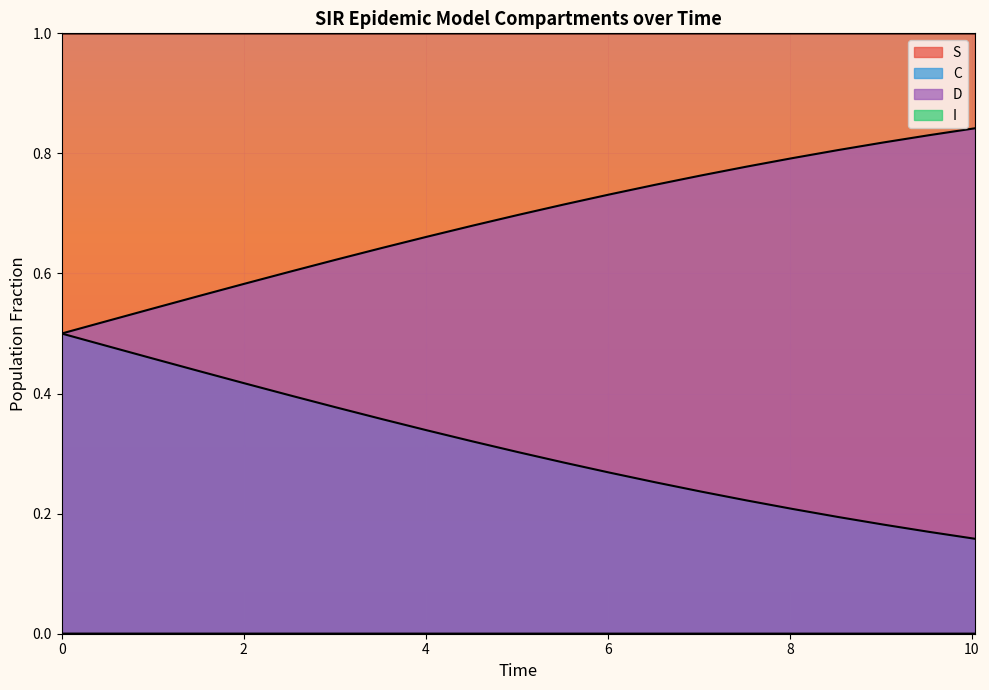

Does the chart display data point markers on the line(s)?

No